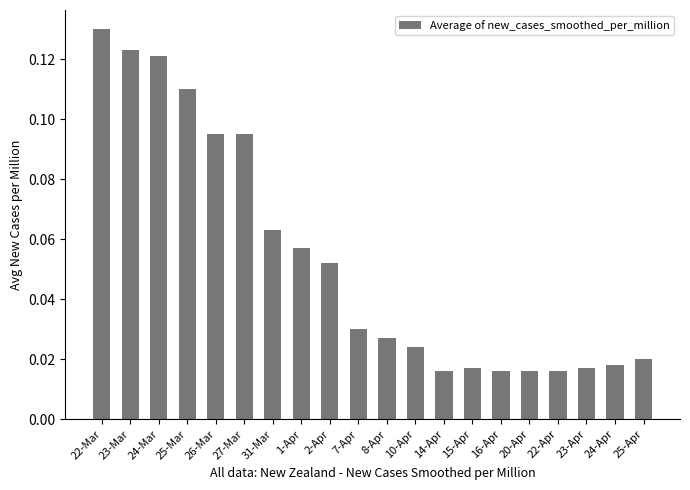

Count the values in the range 0 to 1.

20